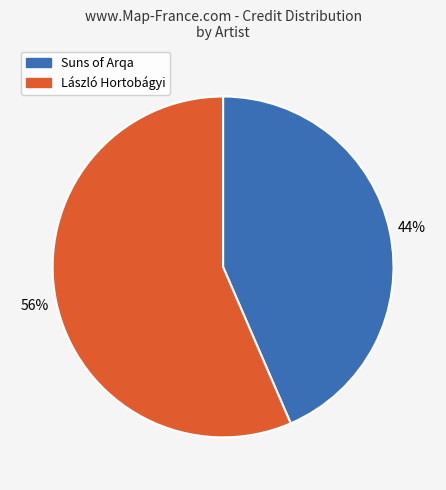

Do Suns of Arqa and László Hortobágyi together represent more than half of the pie?

Yes